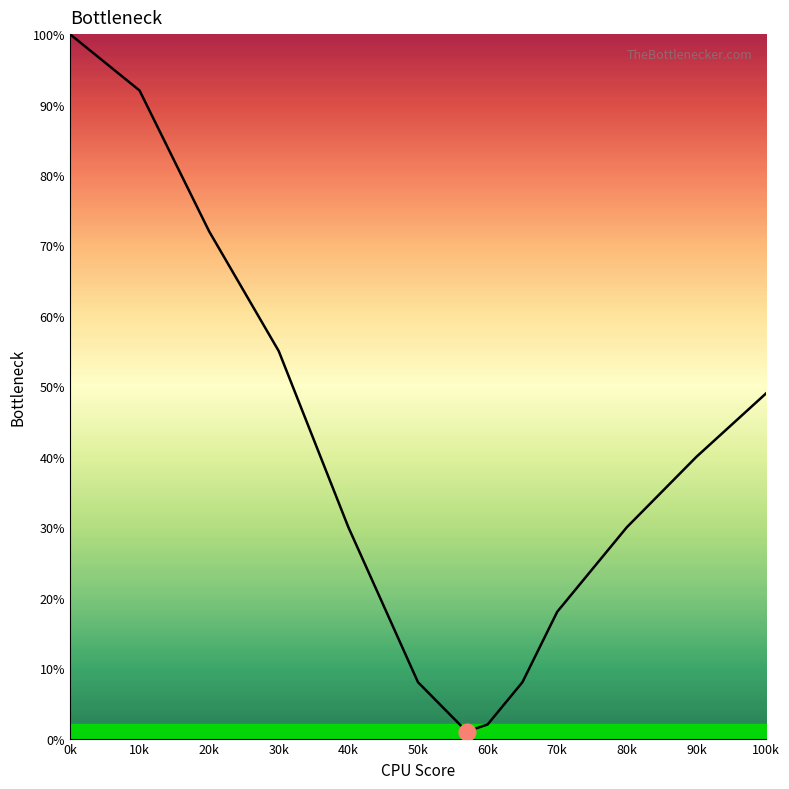

What is the difference between the maximum and minimum values?

99